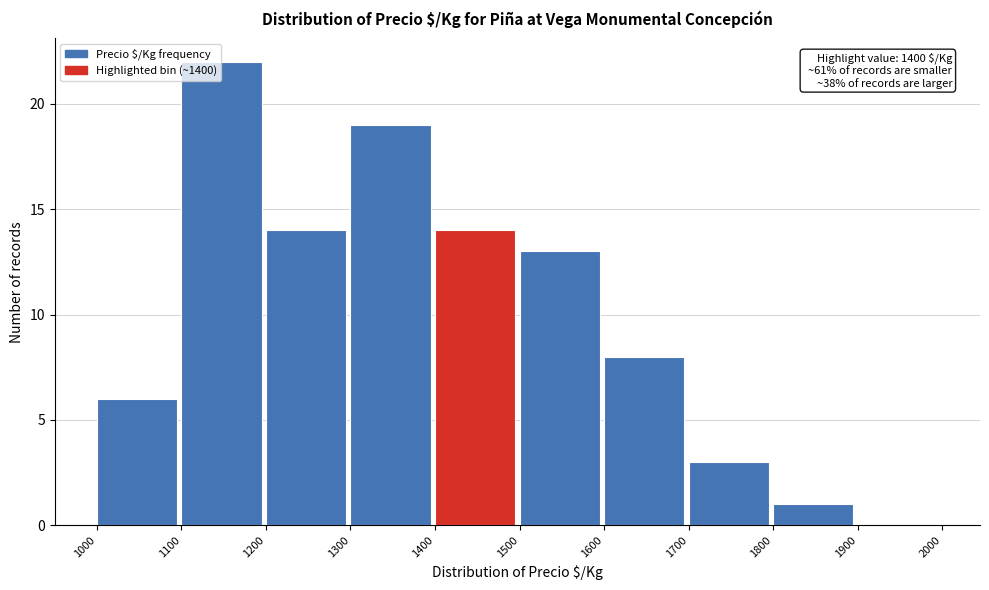

Over which range of the x-axis is the bar tallest?

1100 to 1200